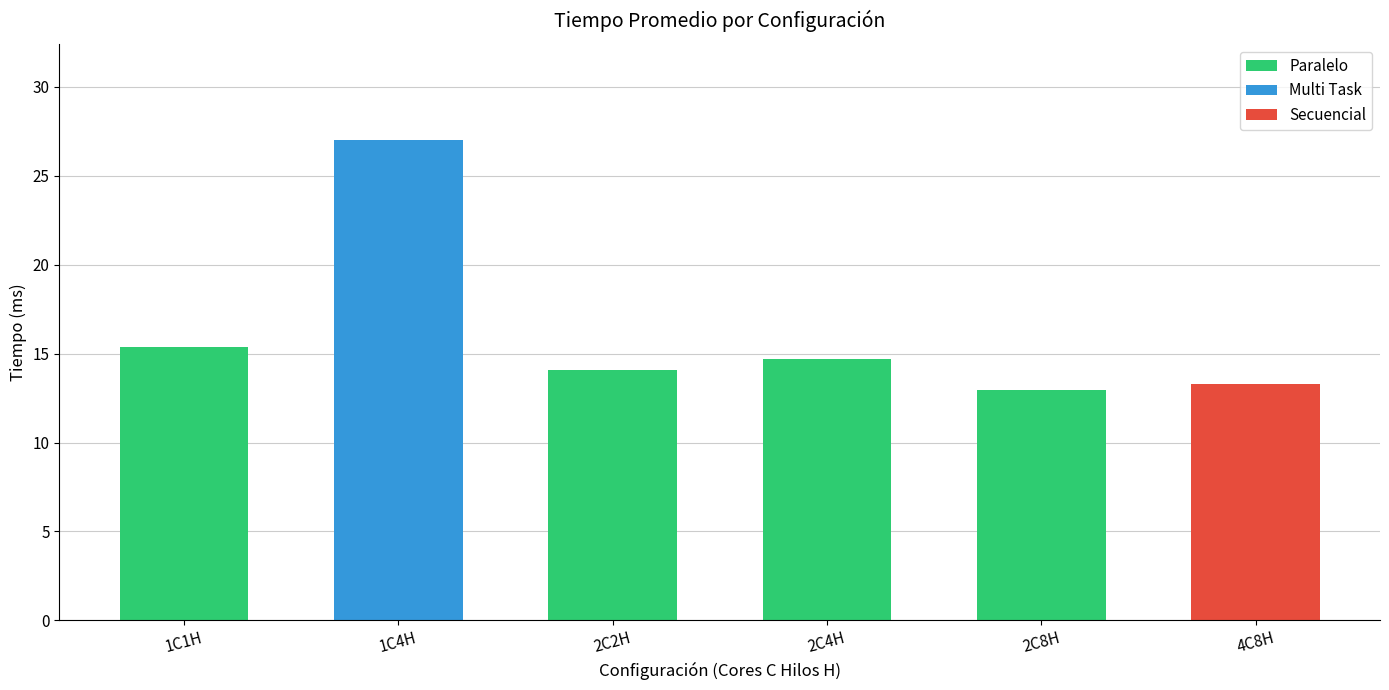

What is the label of the 5th bar from the left?

2C8H